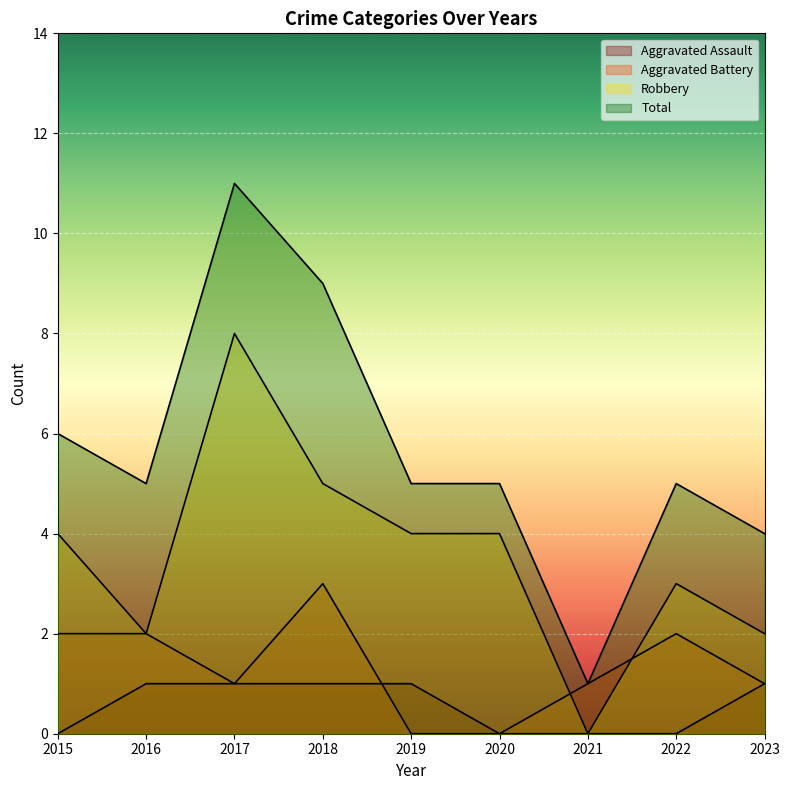

How many values in the Total series are below 5?

2